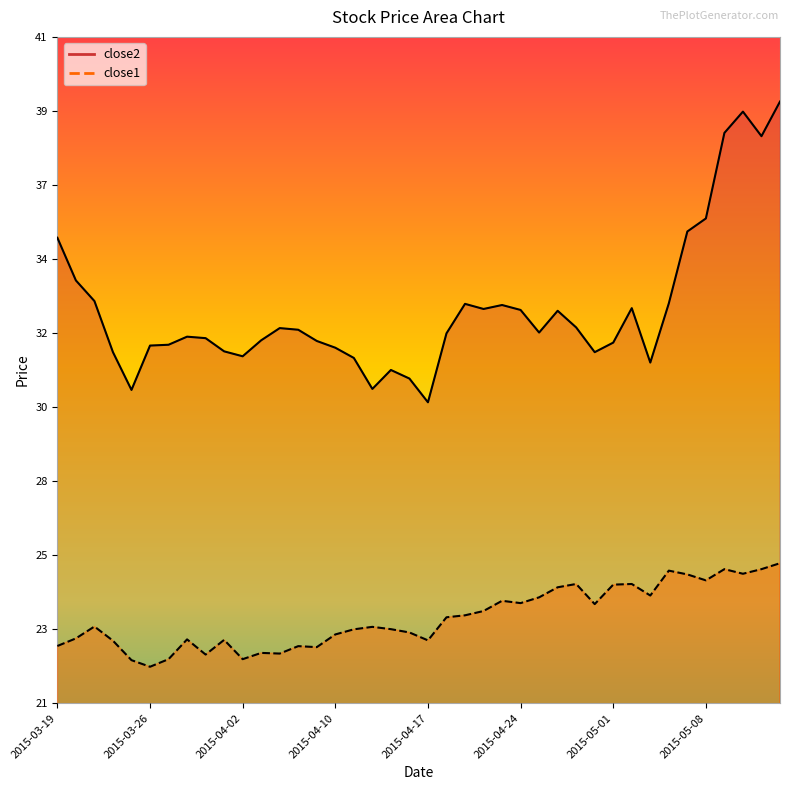

What is the total value across all series at 2015-04-17?

53.0